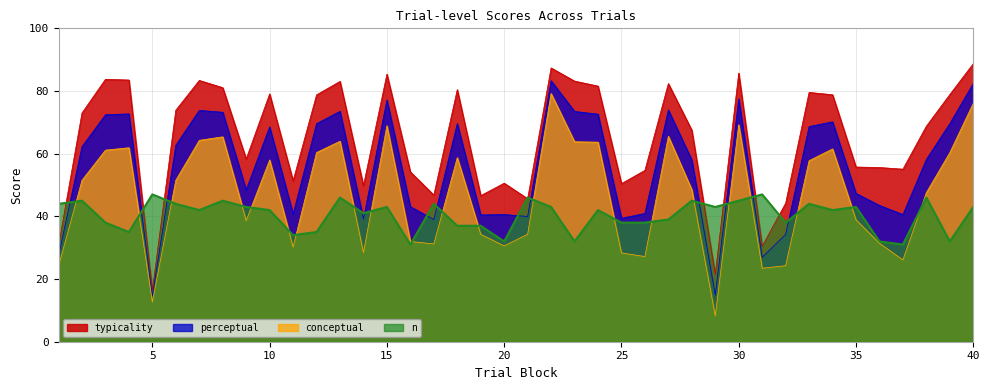

Read the perceptual value at 20.

40.6